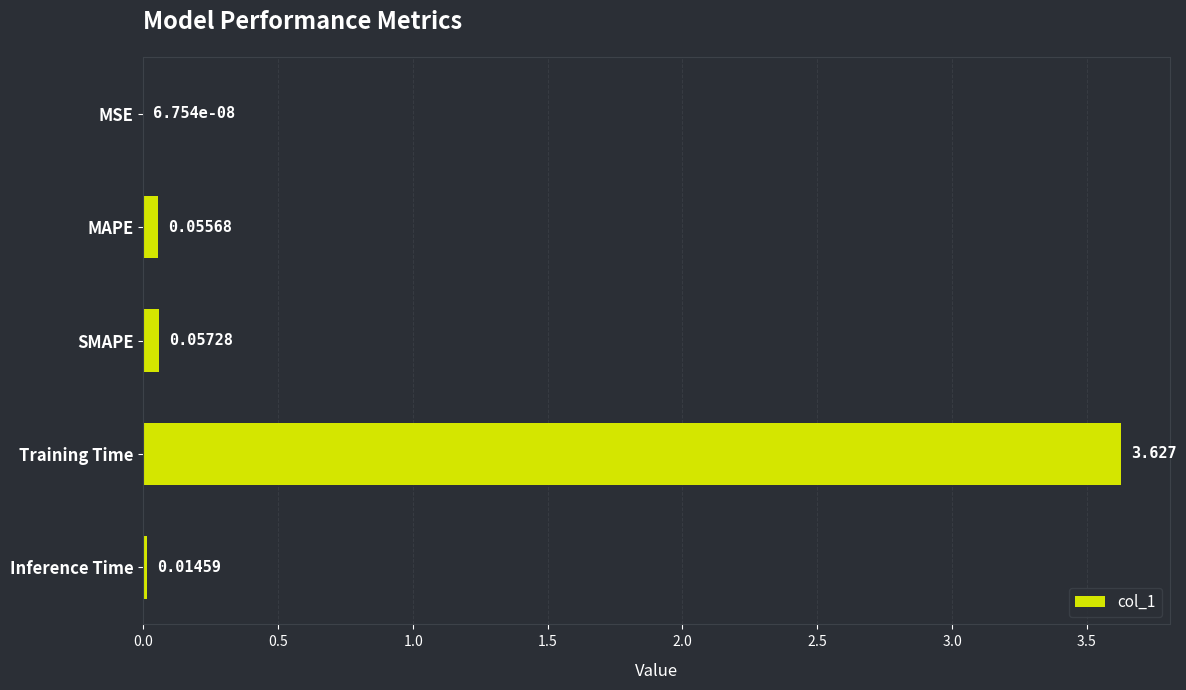

Where is the data nearest to the value 1?

SMAPE